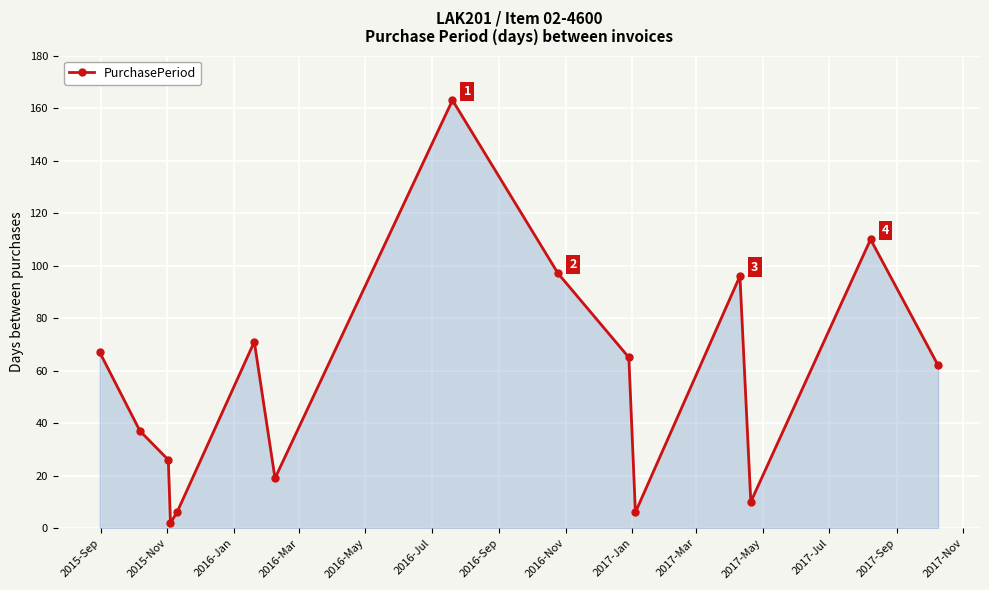

What is the difference between the maximum and minimum values?

161